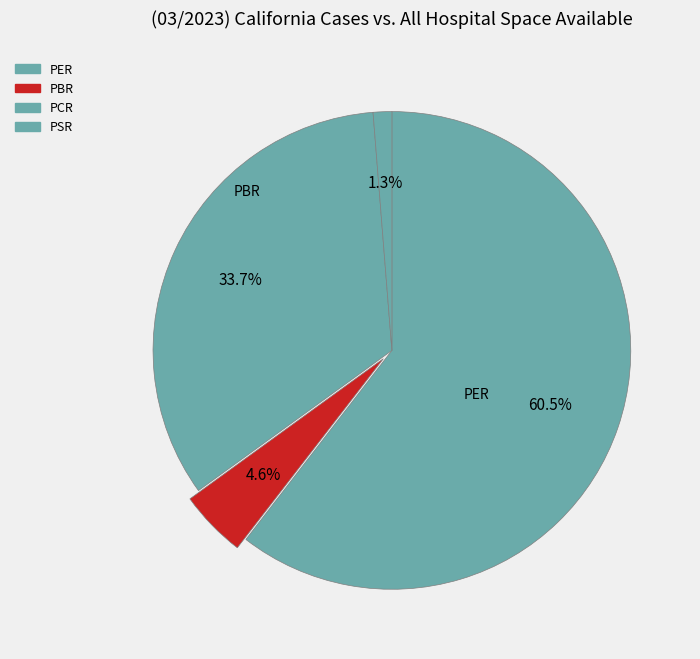

Count the number of slices in the pie.

4